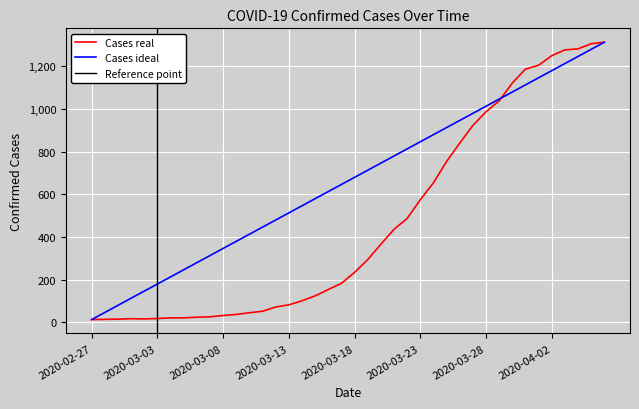

The value of Cases ideal at 2020-03-23 is 846.3. True or false?

True